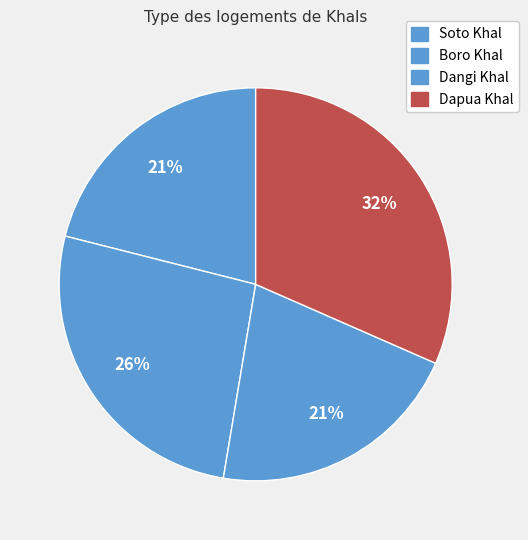

To the nearest percent, what portion does Boro Khal represent?

26%